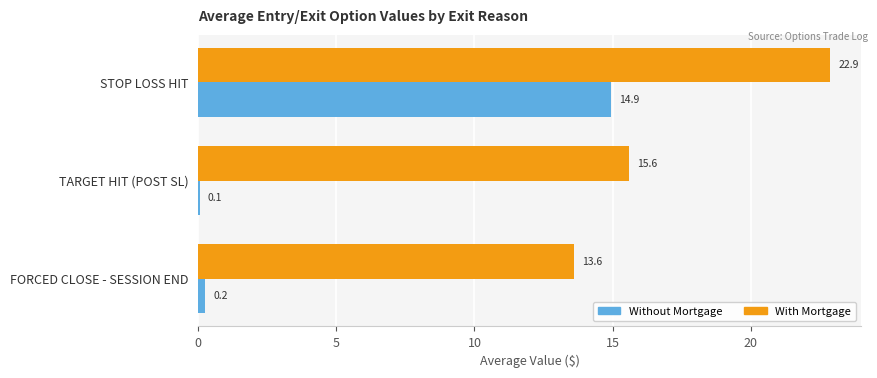

What is the total value across all series at STOP LOSS HIT?

37.8